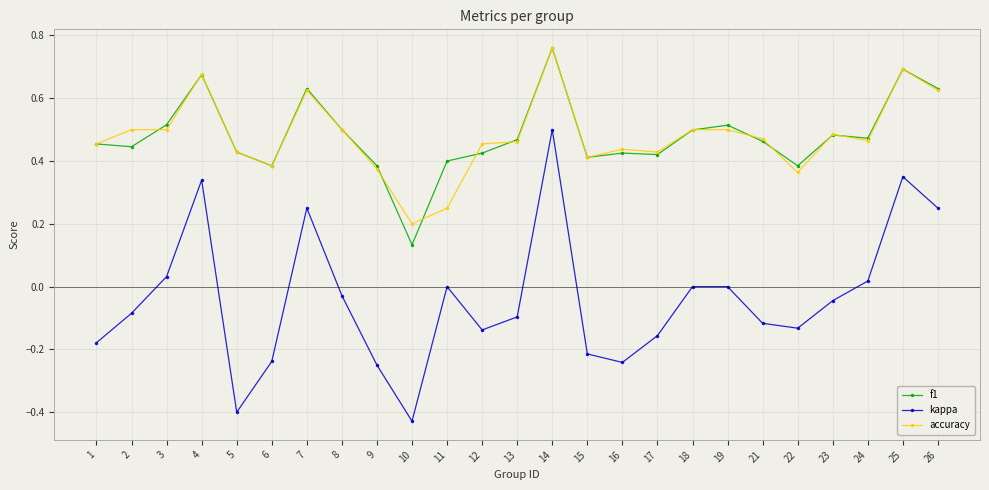

Which series has the largest range (max minus min)?

kappa